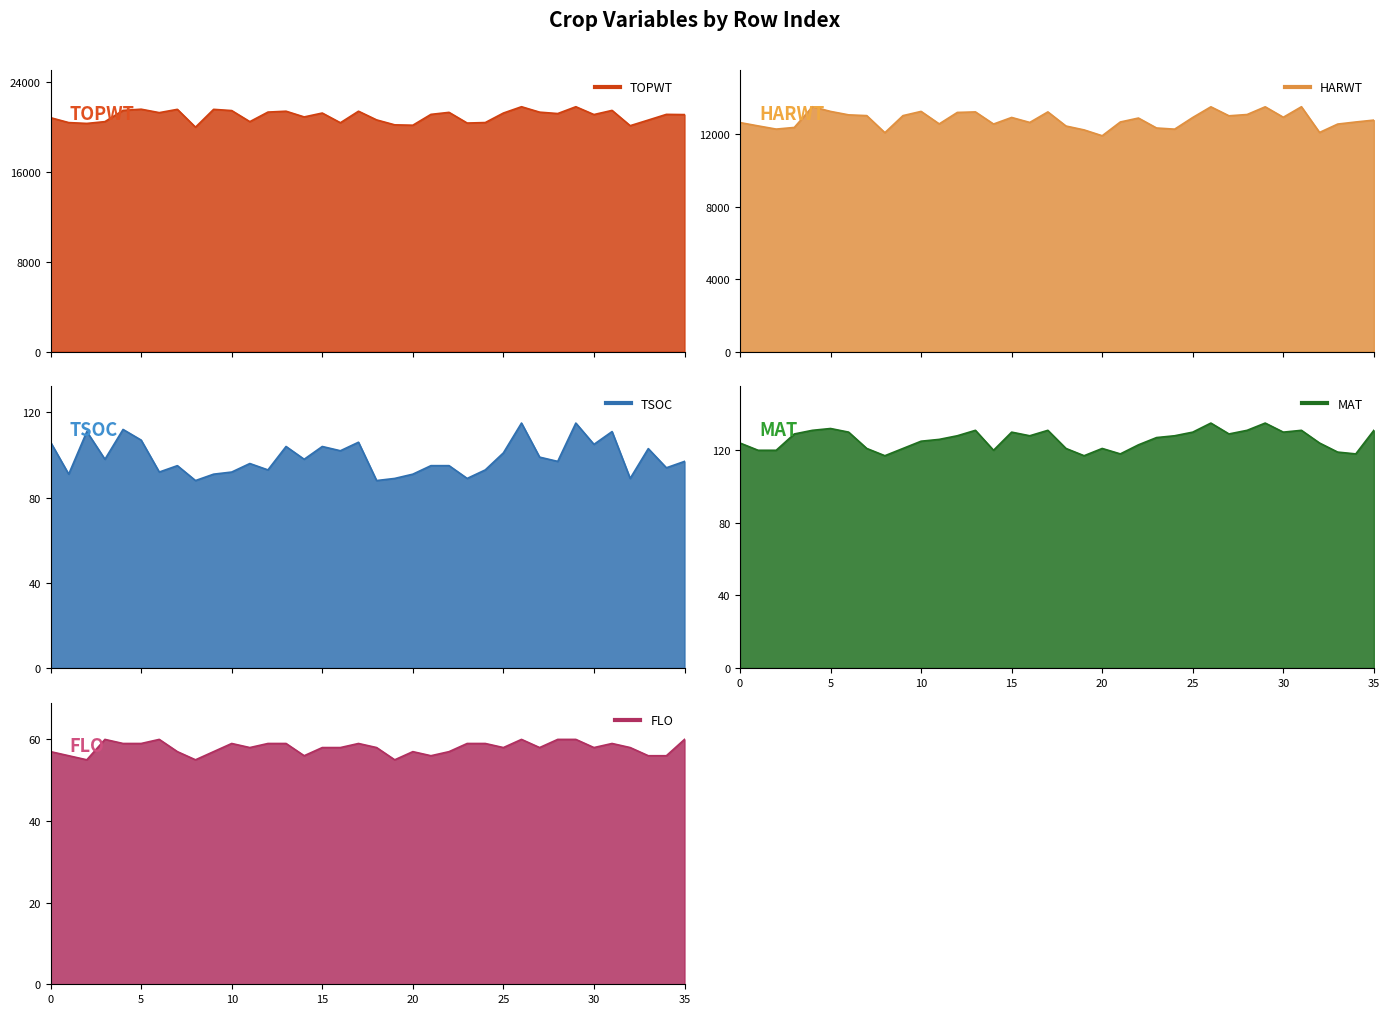

True or false: FLO has a value of 104 at 15.

False